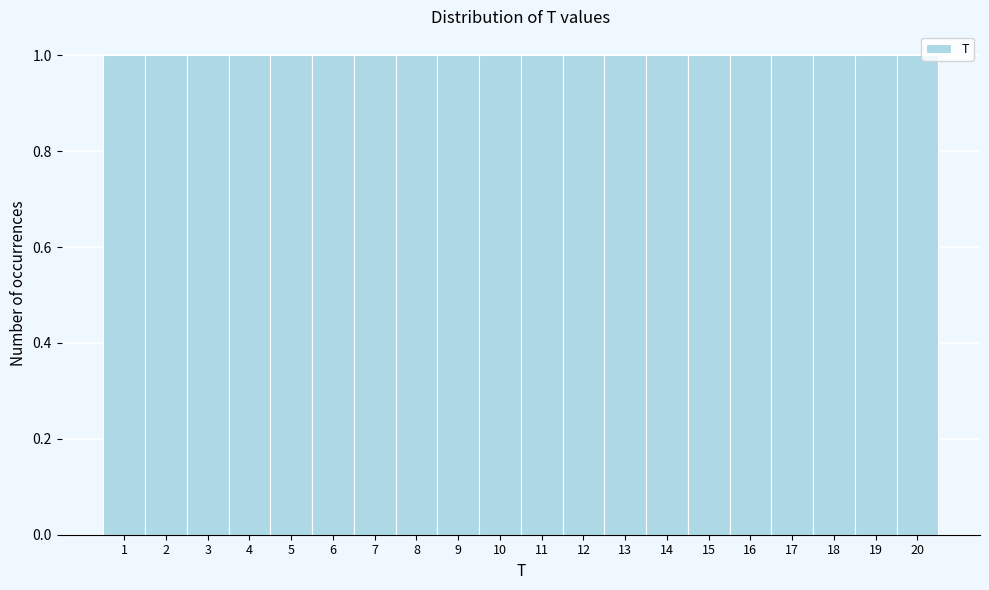

Reading left to right, list every bar in this chart as the range it spans on the x-axis followed by its height. The values are not printed on the chart, so give them approximately, as read against the axis.

0.5 to 1.5: 1
1.5 to 2.5: 1
2.5 to 3.5: 1
3.5 to 4.5: 1
4.5 to 5.5: 1
5.5 to 6.5: 1
6.5 to 7.5: 1
7.5 to 8.5: 1
8.5 to 9.5: 1
9.5 to 10.5: 1
10.5 to 11.5: 1
11.5 to 12.5: 1
12.5 to 13.5: 1
13.5 to 14.5: 1
14.5 to 15.5: 1
15.5 to 16.5: 1
16.5 to 17.5: 1
17.5 to 18.5: 1
18.5 to 19.5: 1
19.5 to 20.5: 1